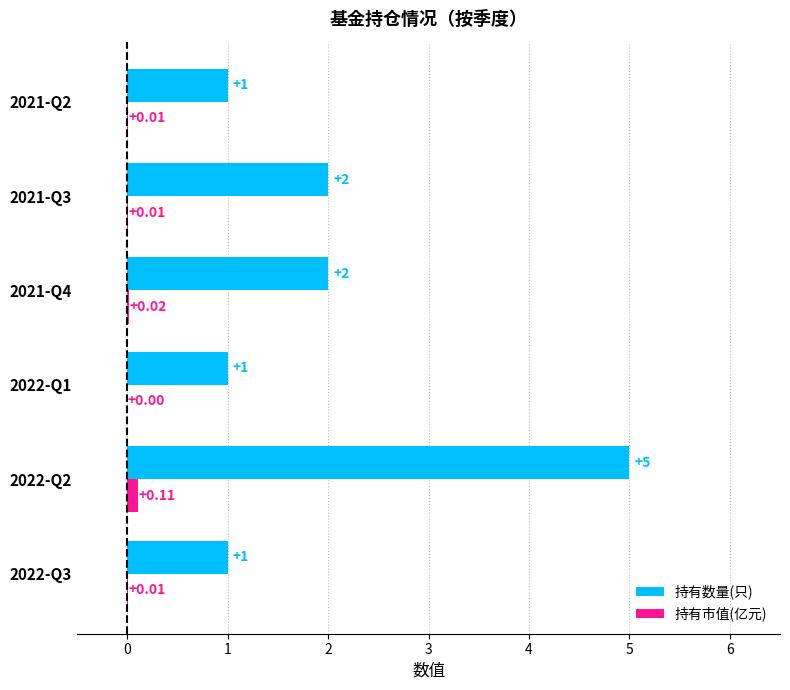

What is the sum of all 持有数量(只) values?

12.0